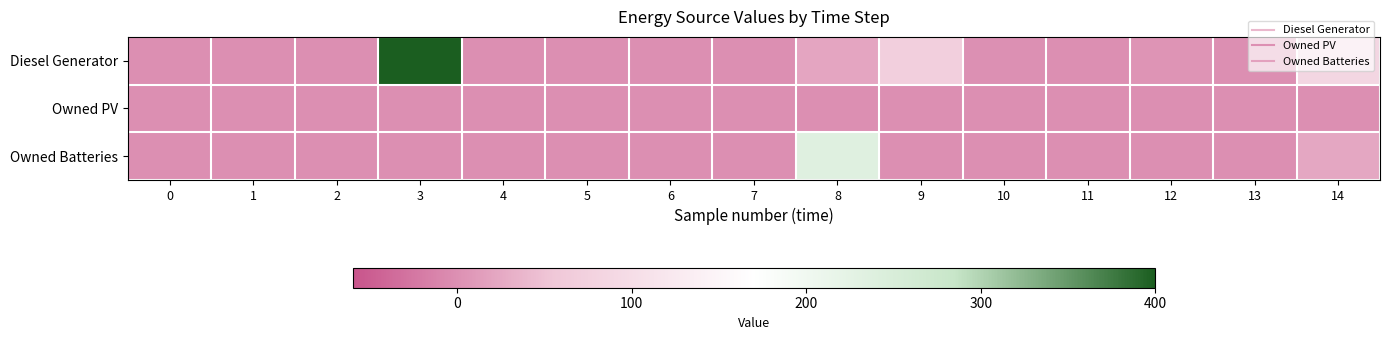

Which series has the largest total across all categories?

Diesel Generator